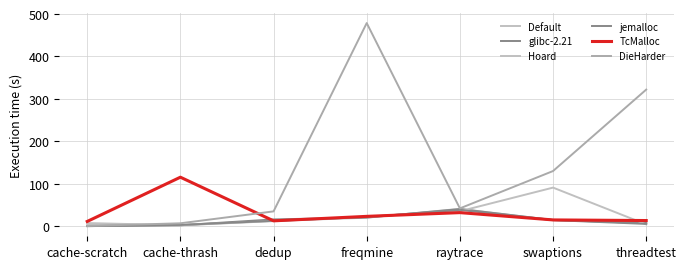

What is the maximum value for jemalloc?

38.6